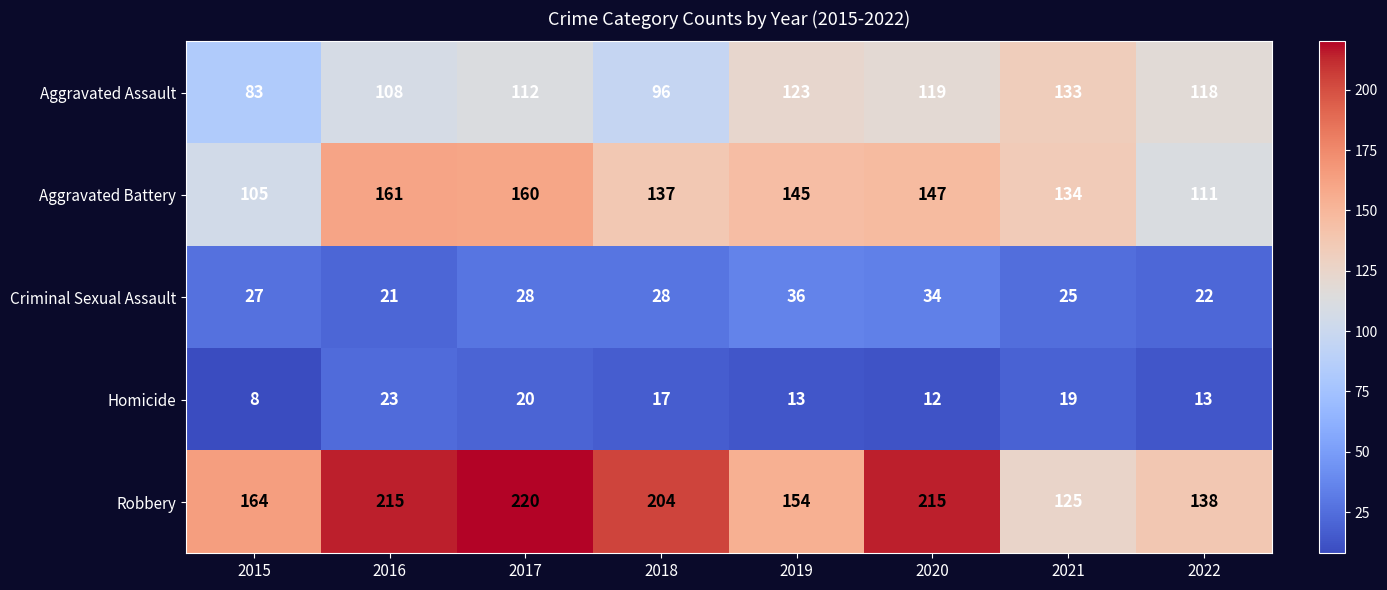

What is the average value of the Robbery series?

179